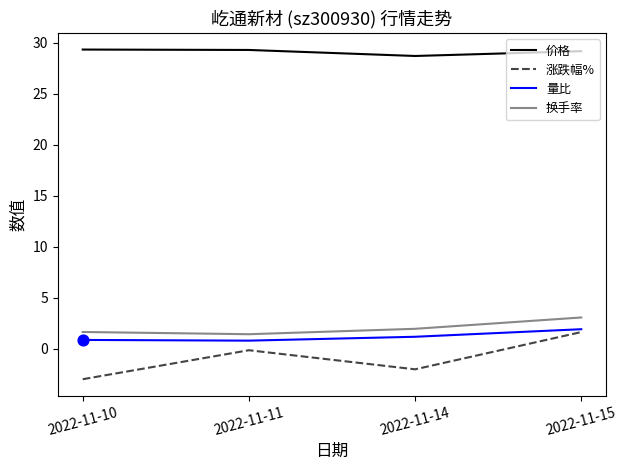

Which series has the widest spread of values?

涨跌幅%